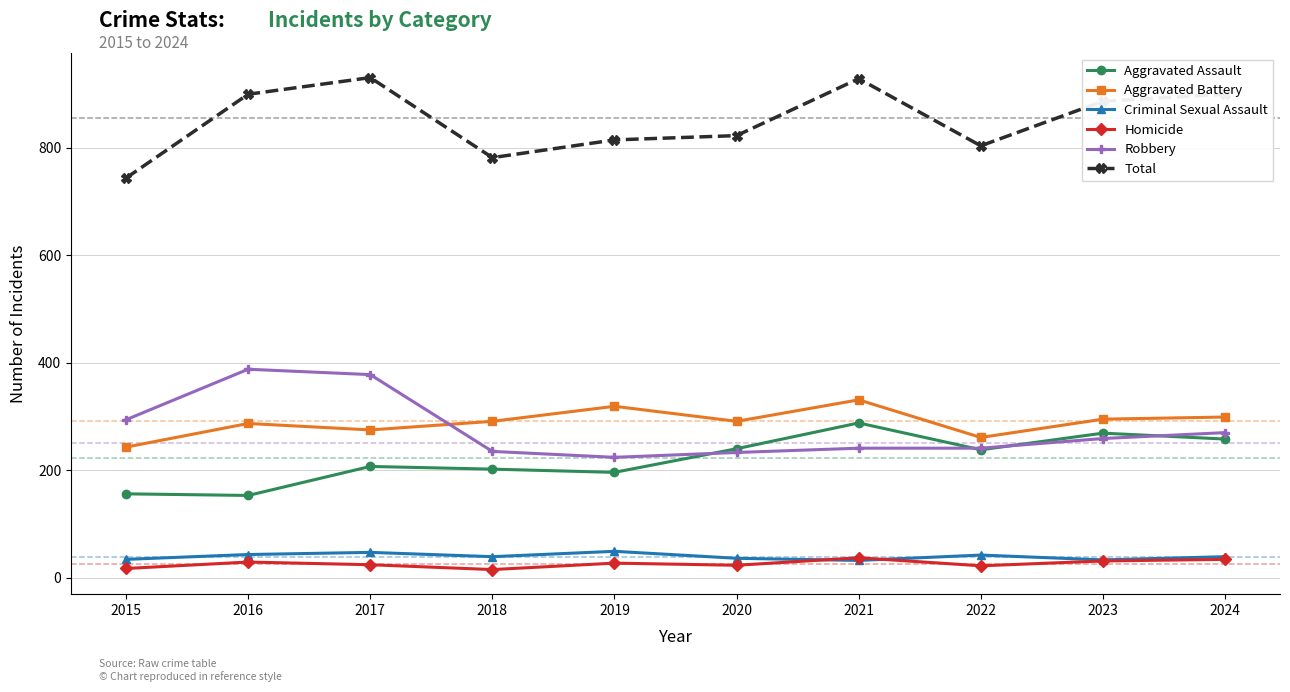

What is the value of the Aggravated Battery point at the 2nd from the left?

287